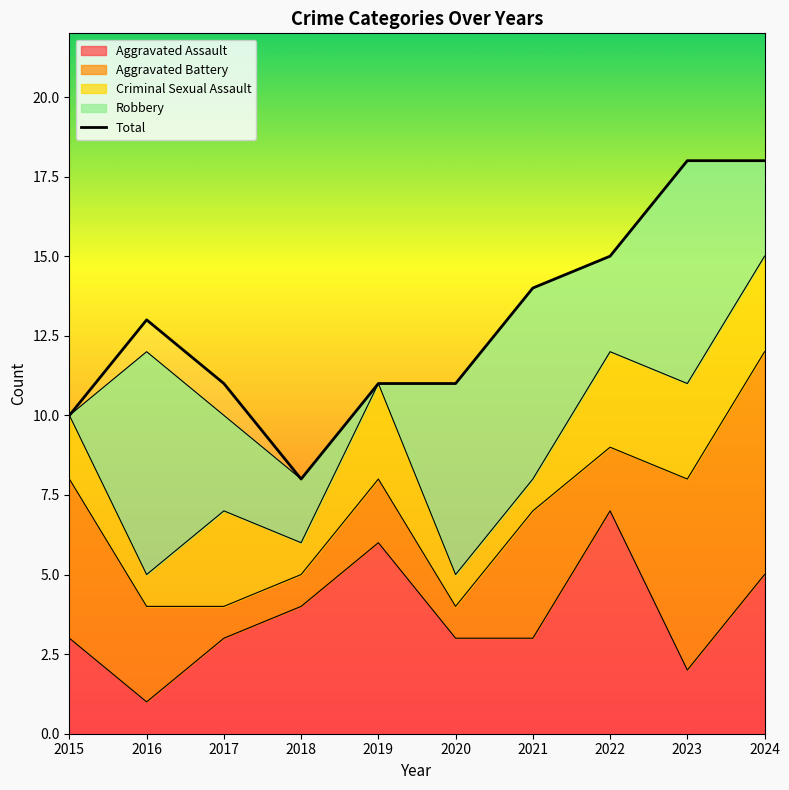

At which category does the chart reach its peak across all series?

2023